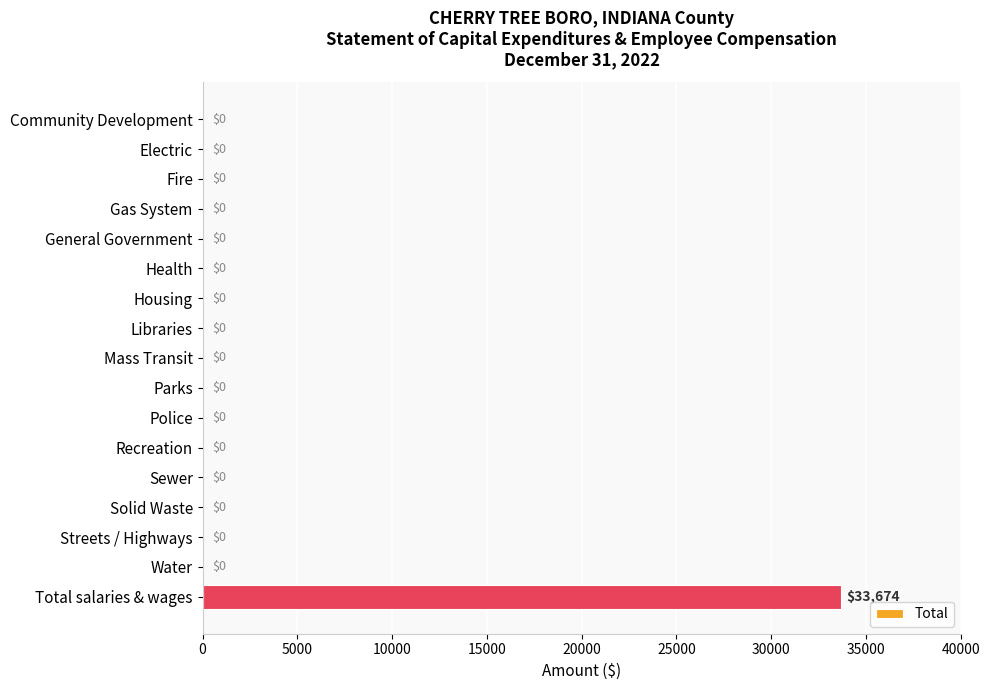

The chart shows a value of 0 at Recreation. True or false?

True